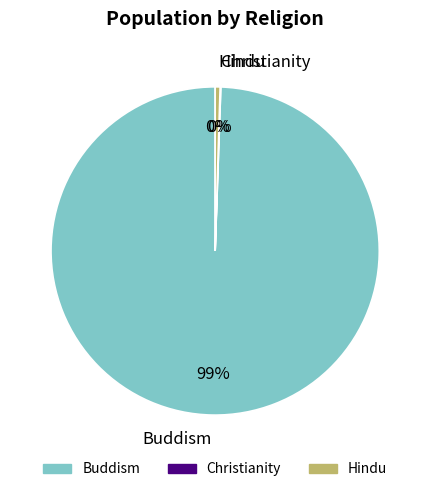

The Buddism slice represents 89% of the pie. True or false?

False